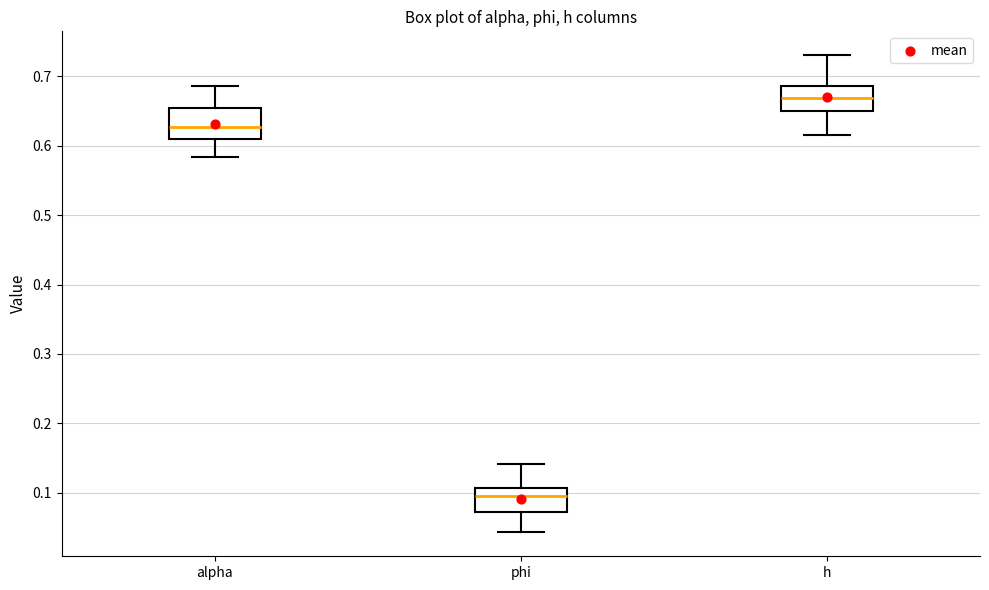

Where does the lower whisker of the box for phi end on the y-axis? The values are not printed on the chart, so give them approximately, as read against the axis.

0.04